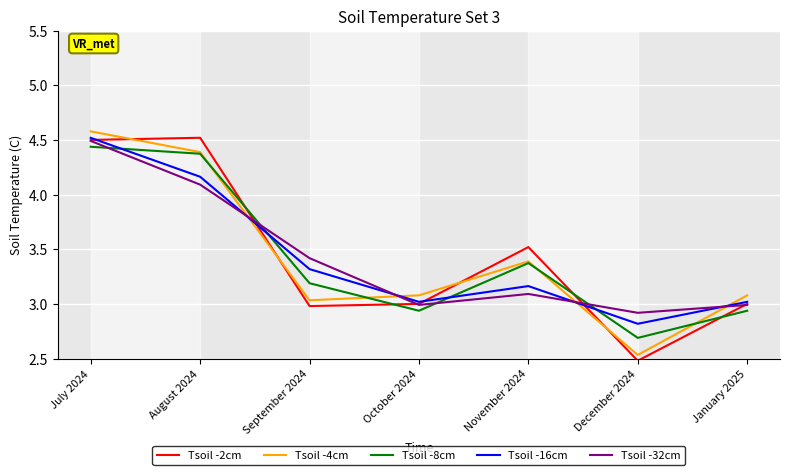

True or false: Tsoil -4cm and Tsoil -2cm intersect in this chart.

True